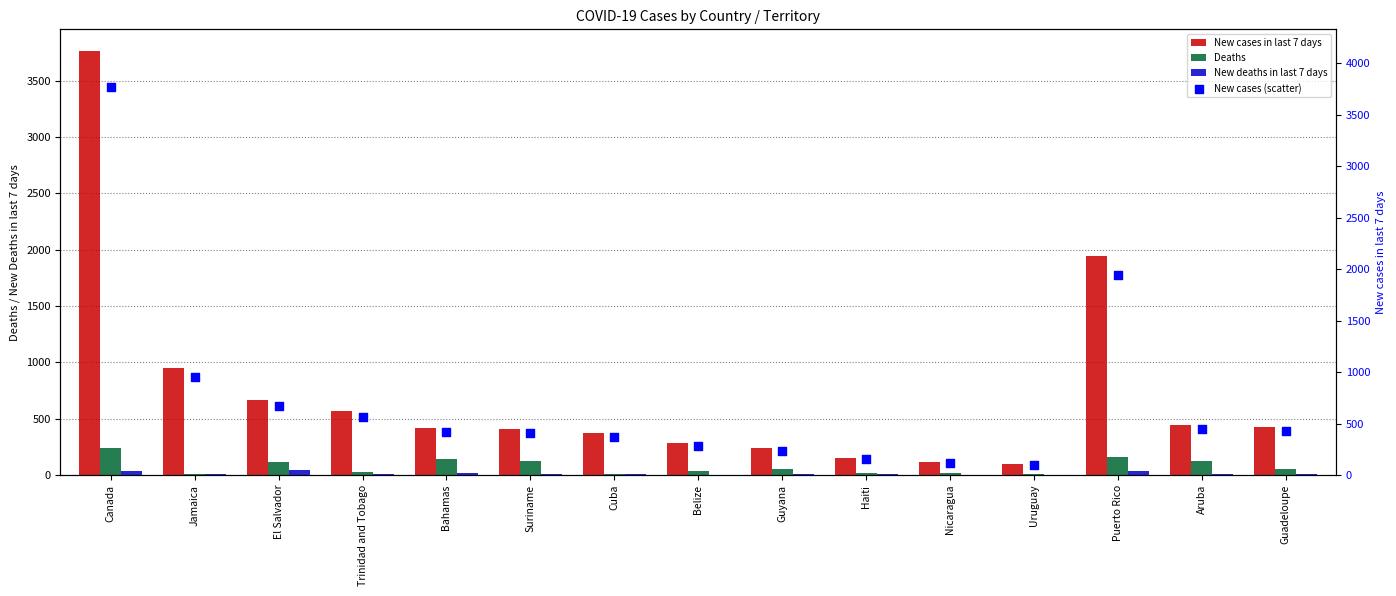

What is the total value across all series at El Salvador?

1498